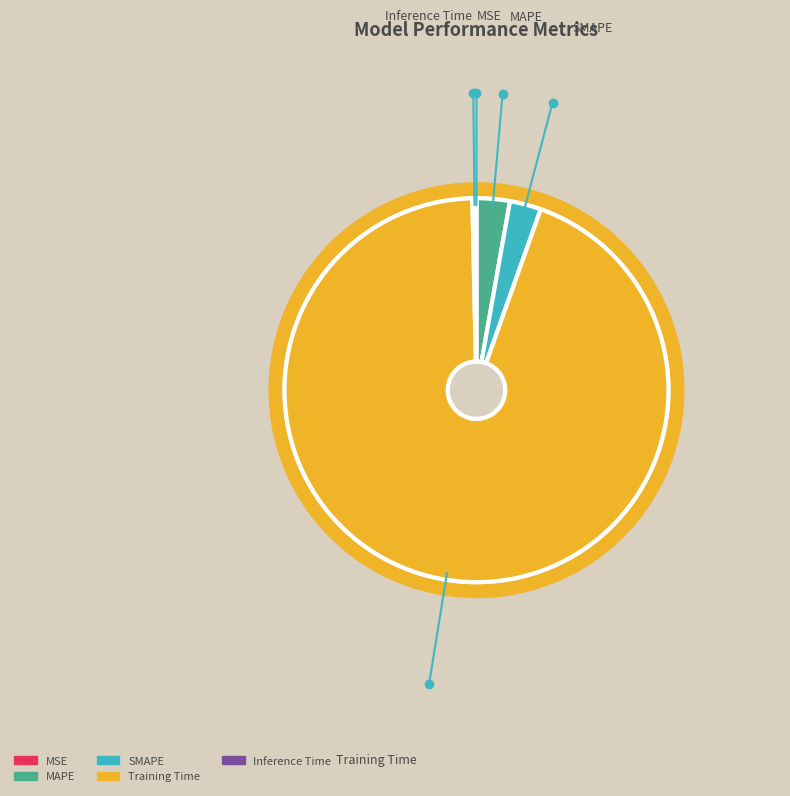

How many slices are in this pie chart?

5